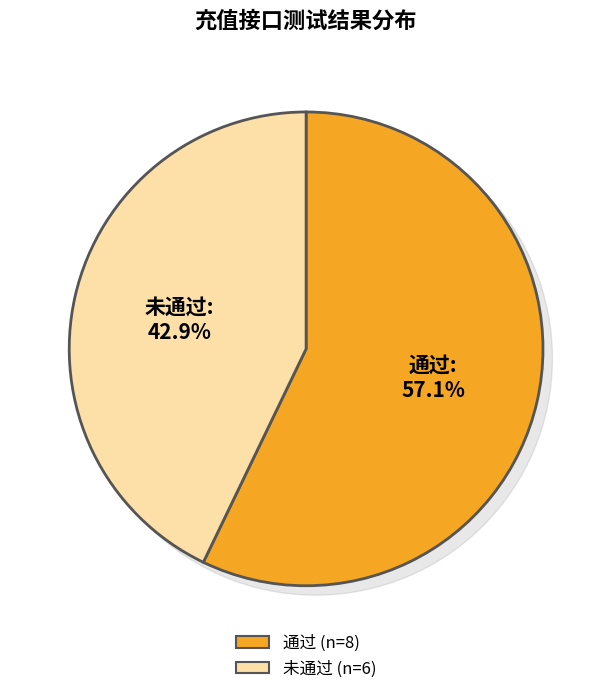

To the nearest percent, what is the average slice percentage?

50%